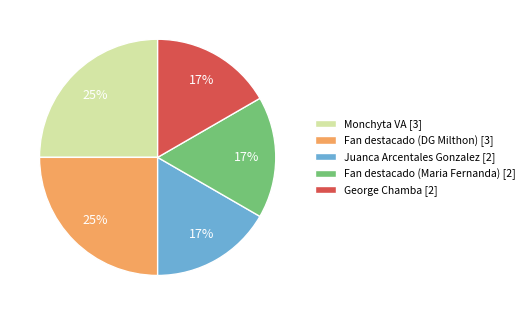

Between Juanca Arcentales Gonzalez and Fan destacado (DG Milthon), which is larger?

Fan destacado (DG Milthon)